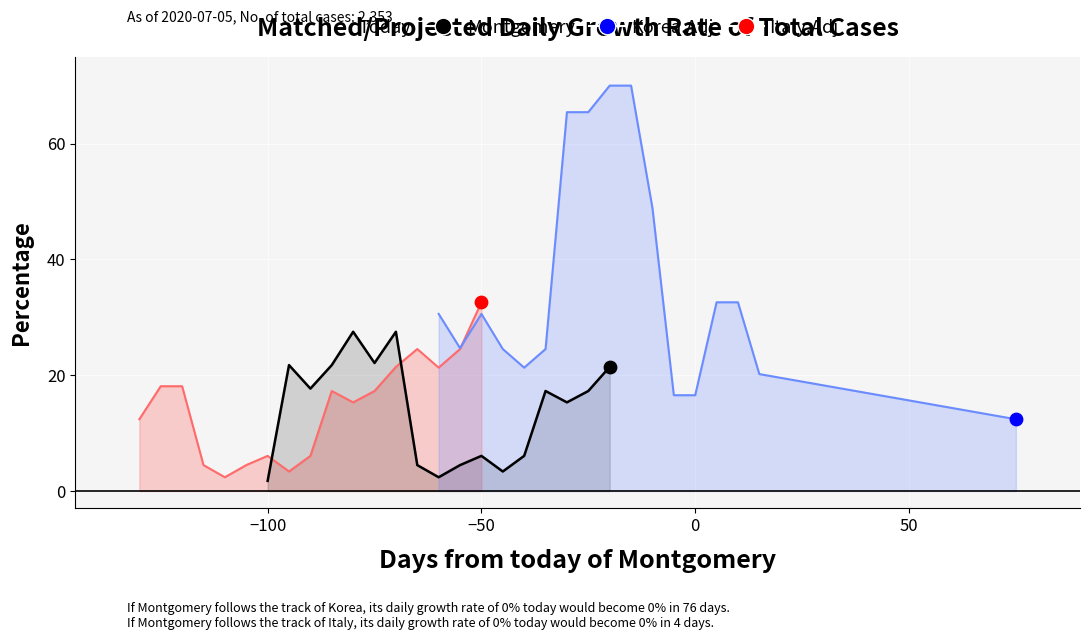

Which series has the widest spread of Y values?

Korea.Adj